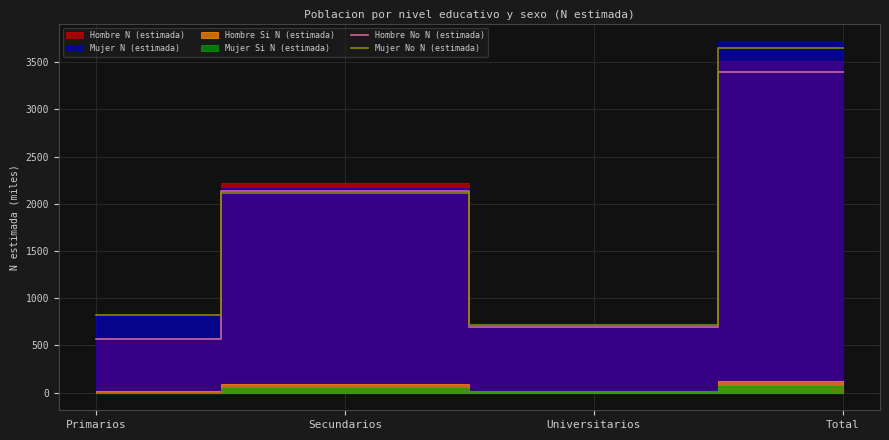

What is the label of the 3rd point from the right?

Secundarios